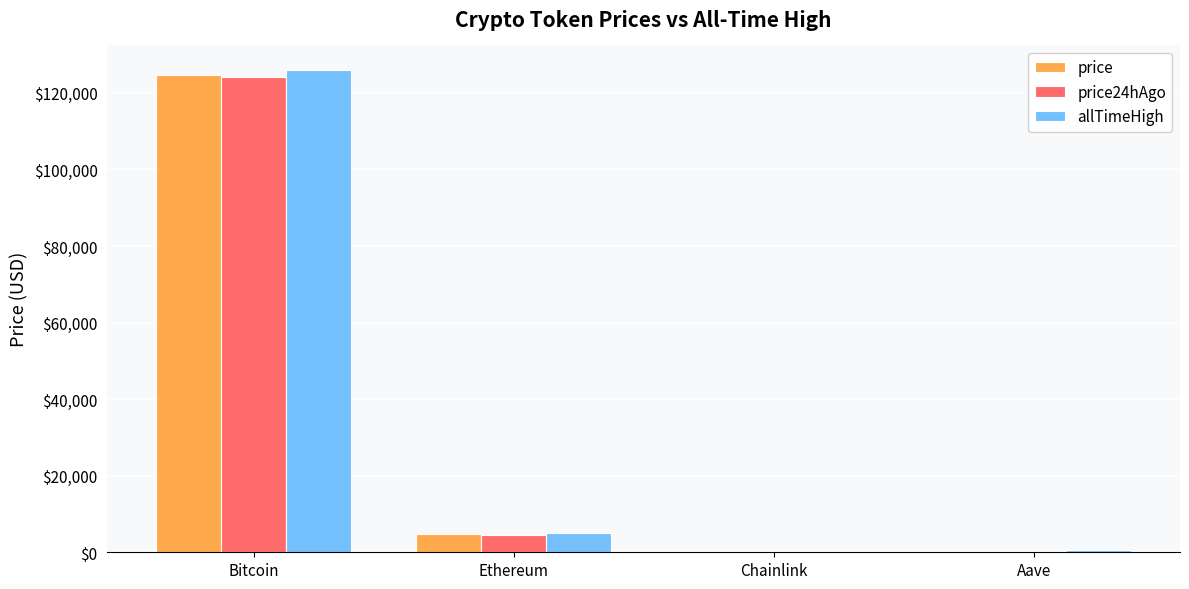

Which series changed the most between Ethereum and Aave?

price